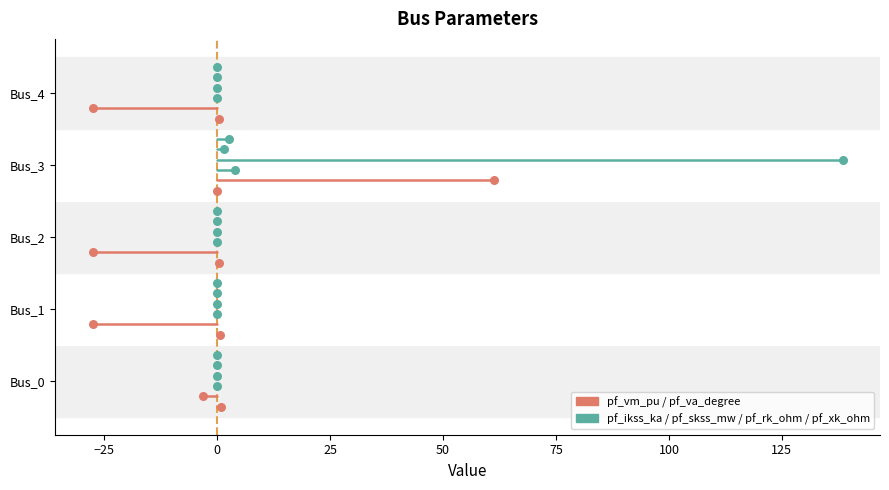

What are all the series names shown in the legend?

pf_vm_pu, pf_va_degree, pf_ikss_ka, pf_skss_mw, pf_rk_ohm, pf_xk_ohm